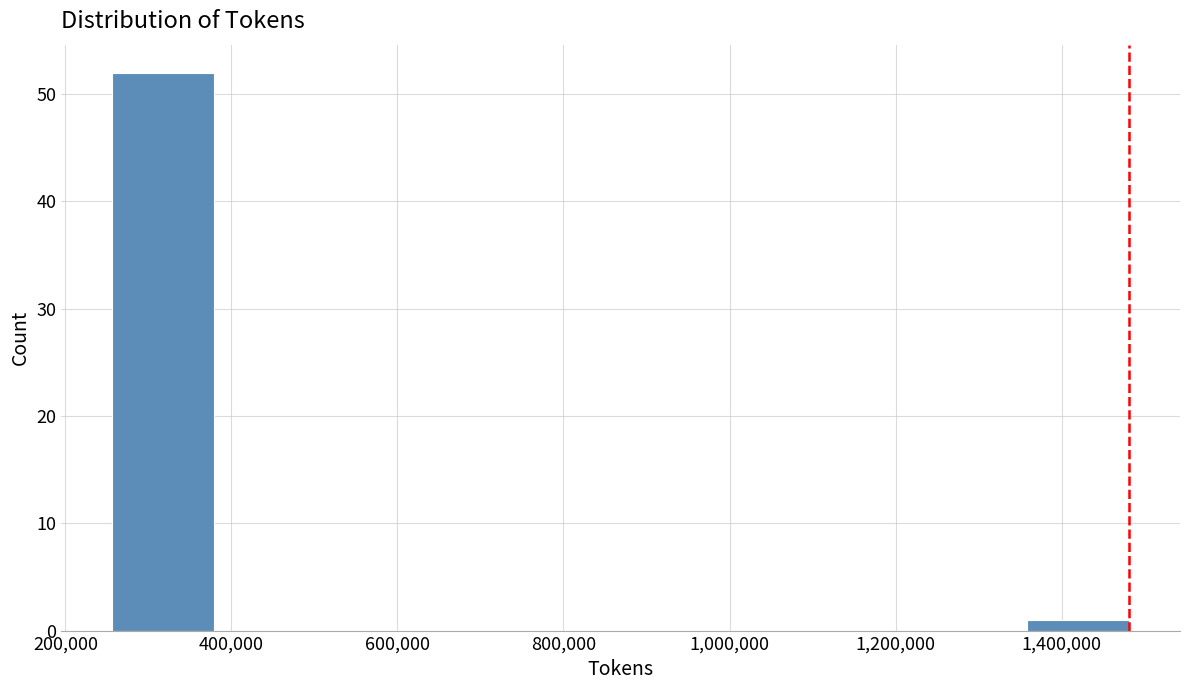

Reading left to right, list every bar in this chart as the range it spans on the x-axis followed by its height. Neither the bar edges nor the heights are printed on the chart, so give them approximately, as read against the axes.

260000 to 380000: 52
380000 to 500000: 0
500000 to 620000: 0
620000 to 740000: 0
740000 to 860000: 0
860000 to 1000000: 0
1000000 to 1120000: 0
1120000 to 1240000: 0
1240000 to 1360000: 0
1360000 to 1480000: 1